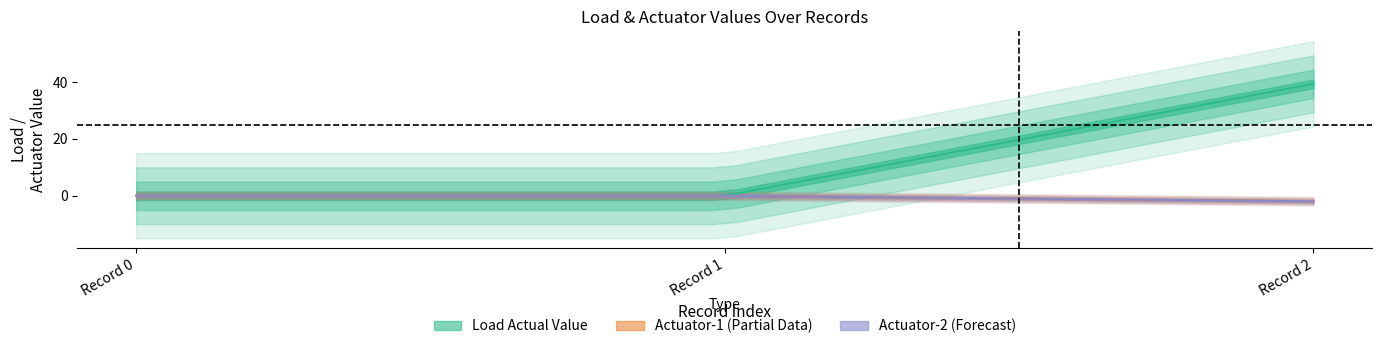

List the labels in order of Actuator-1 Actual Value value, largest first.

0, 1, 2